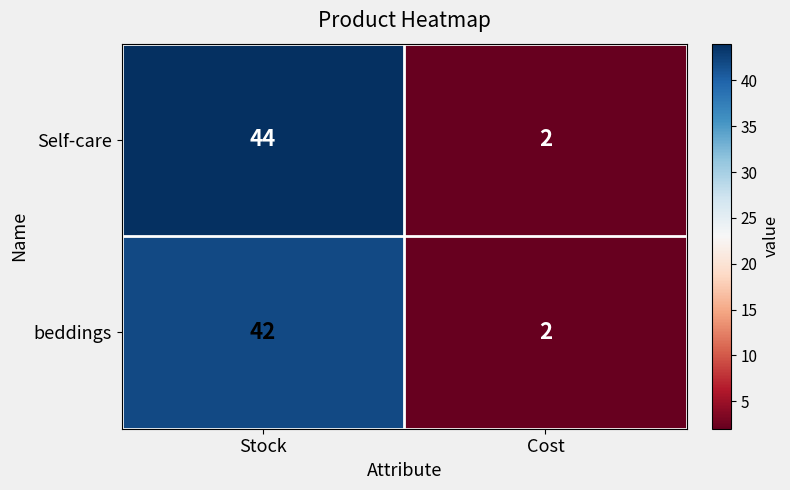

List the series in order of their peak value, highest first.

Self-care, beddings